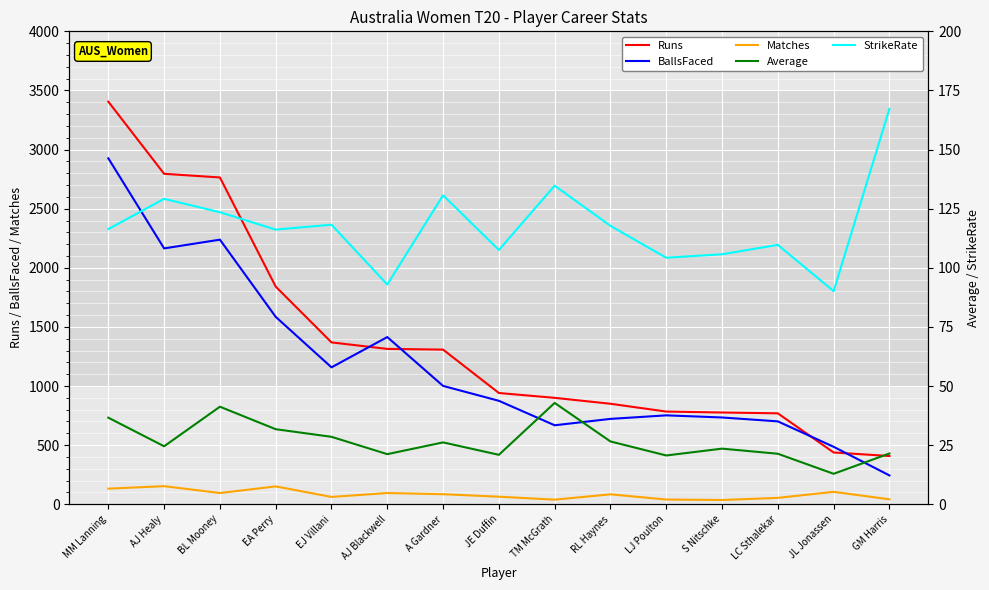

What is the label of the 15th point from the left?

GM Harris